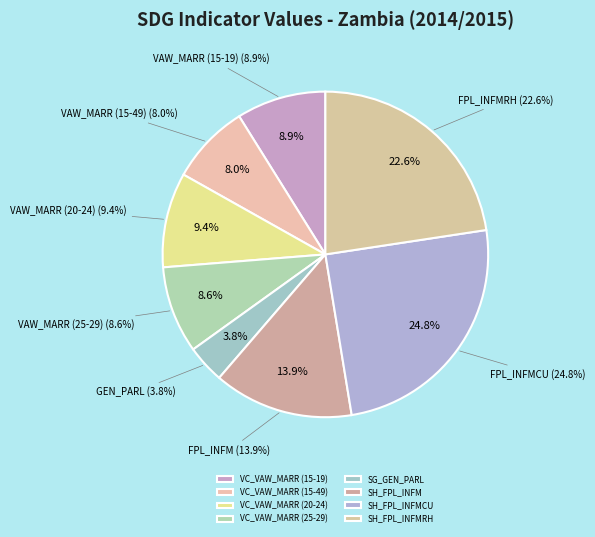

What percentage is the VC_VAW_MARR (20-24) slice, to the nearest percent?

9%